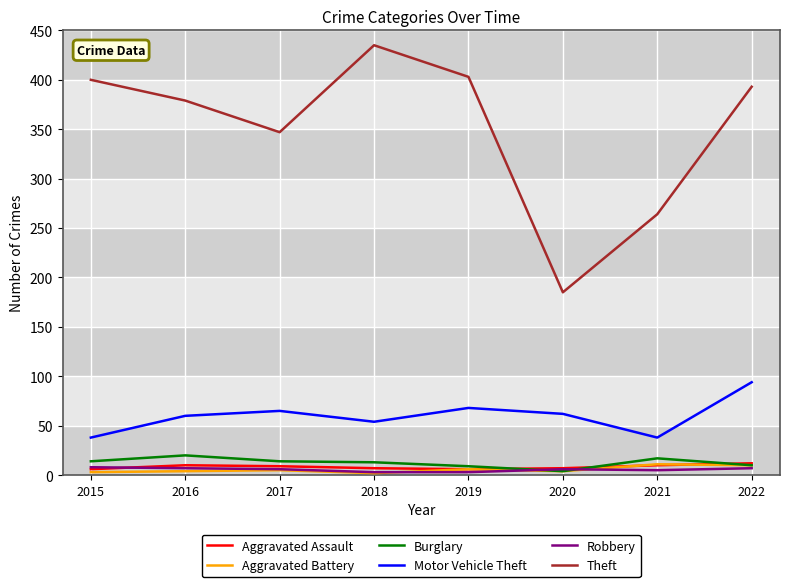

What are all the series names shown in the legend?

Aggravated Assault, Aggravated Battery, Burglary, Motor Vehicle Theft, Robbery, Theft